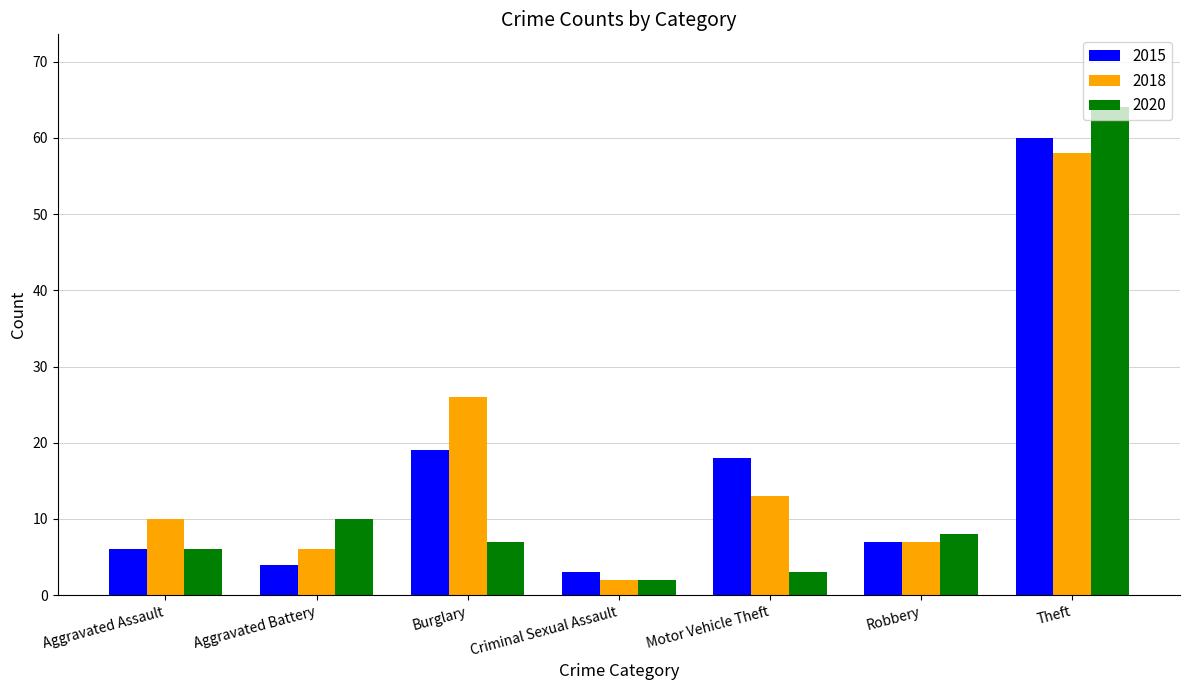

What are all the series names shown in the legend?

2015, 2018, 2020